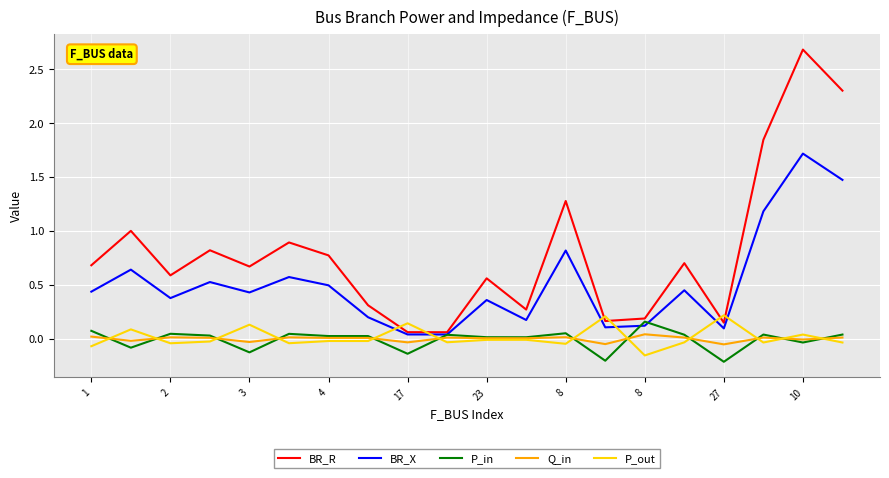

Which series has the largest total across all categories?

BR_R